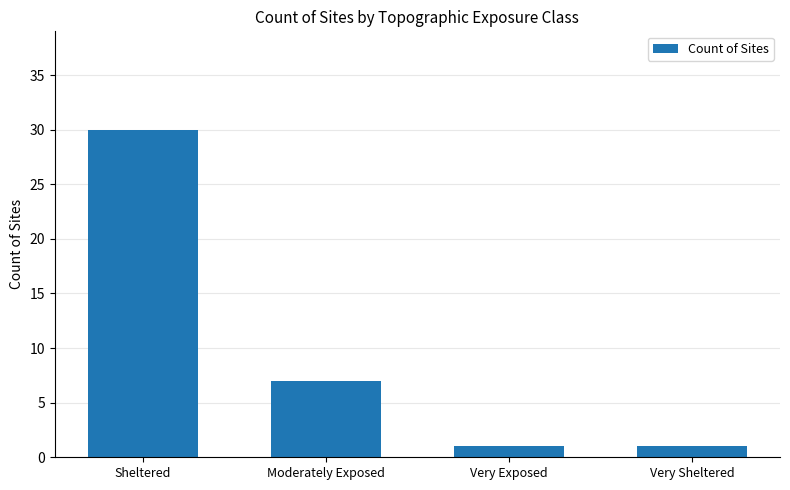

What is the sum of the values at Very Sheltered and Very Exposed?

2